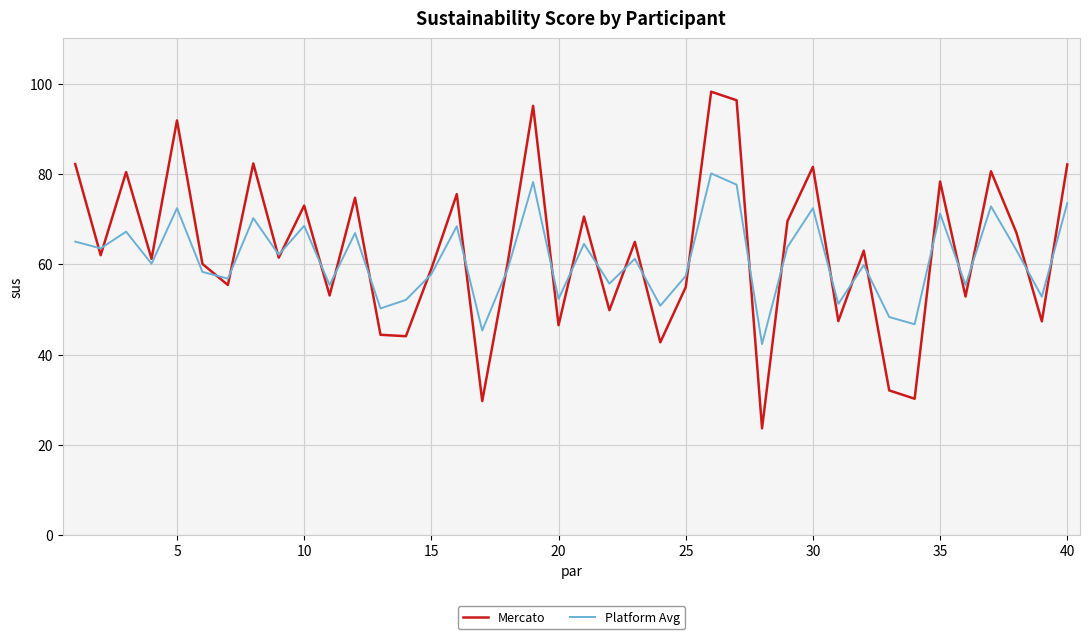

At how many categories does at least one series exceed 70?

15